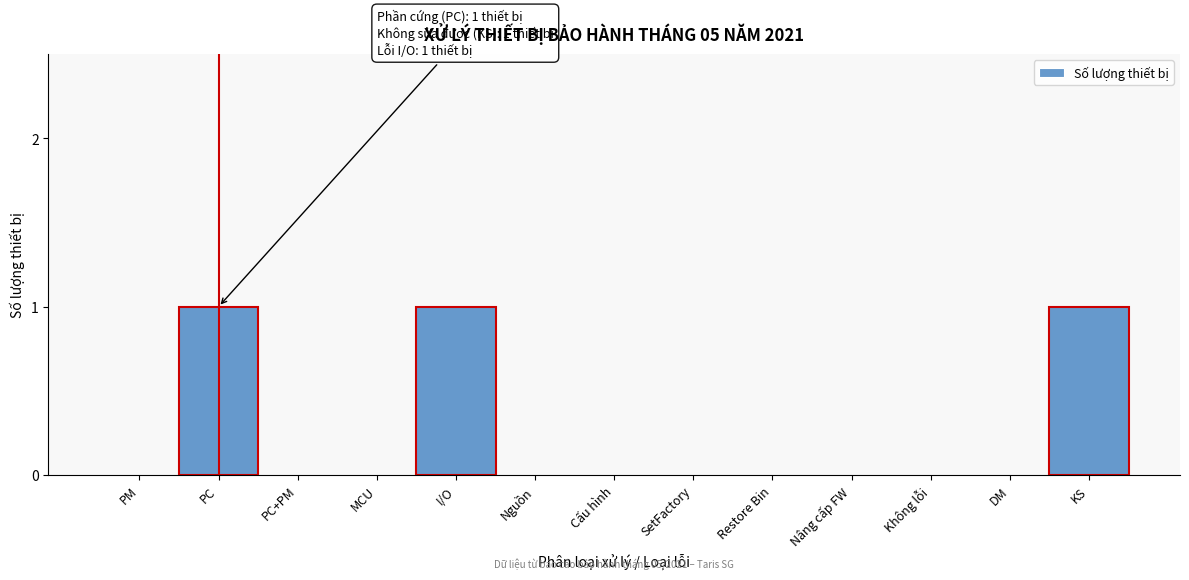

Reading left to right, transcribe all the data shown in this chart.

PM=0	PC=1	PC+PM=0	MCU=0	I/O=1	Nguồn=0	Cấu hình=0	SetFactory=0	Restore Bin=0	Nâng cấp FW=0	Không lỗi=0	DM=0	KS=1